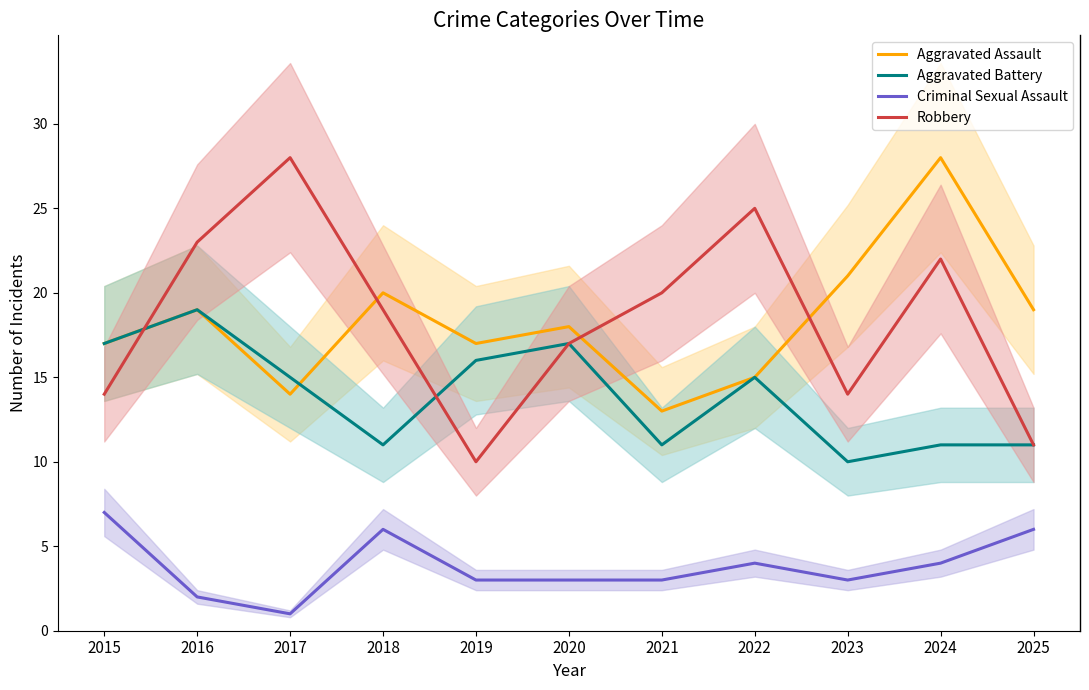

What is the total value across all series at 2023?

48